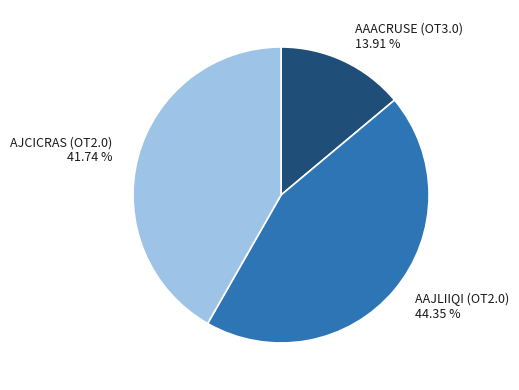

Is the sum of AJCICRAS (OT2.0) and AAACRUSE (OT3.0) greater than half?

Yes